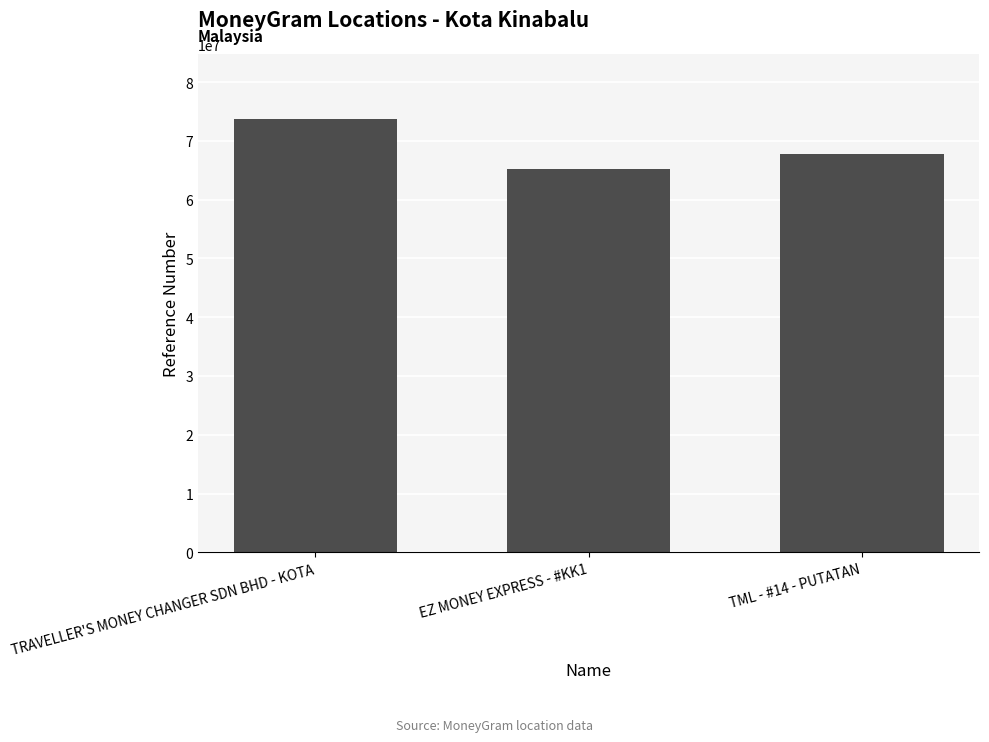

What is the label of the 1st bar from the left?

TRAVELLER'S MONEY CHANGER SDN BHD - KOTA